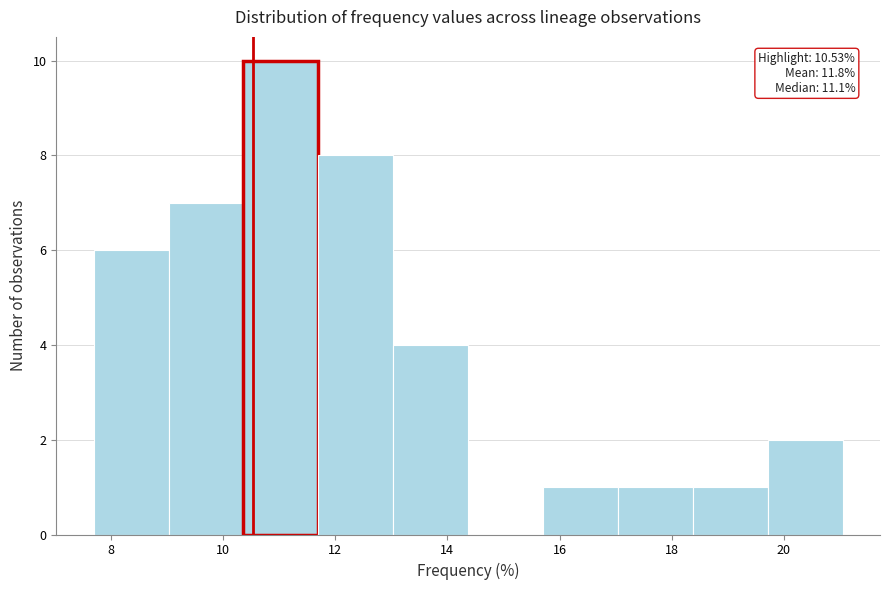

Over which range of the x-axis is the bar tallest?

10.4 to 11.6